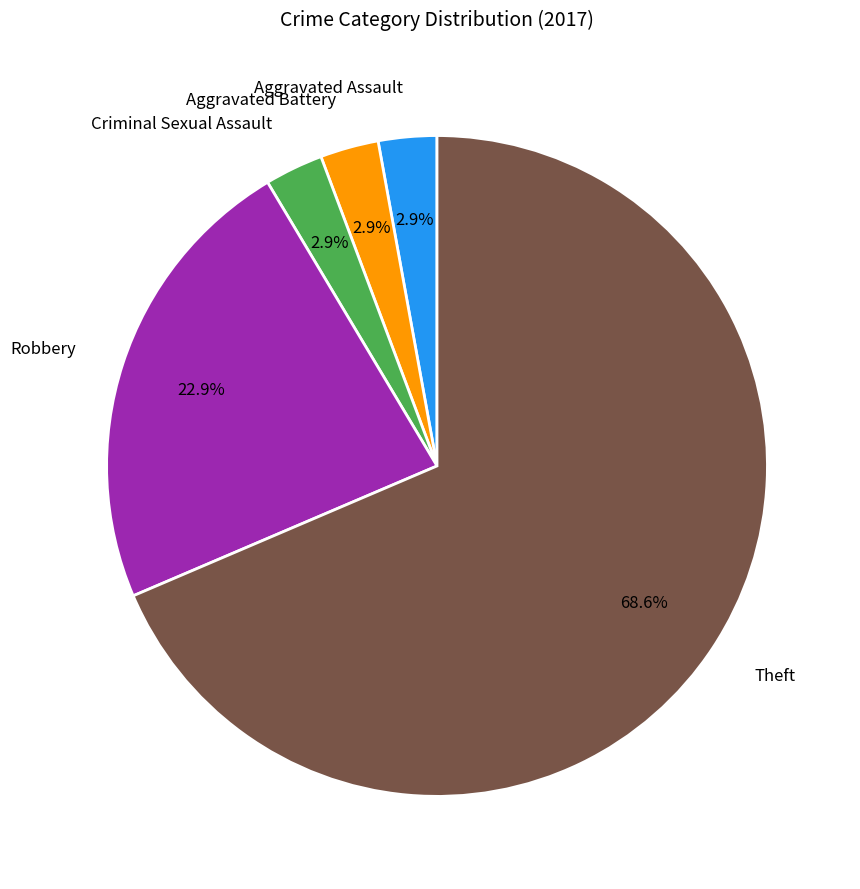

Between Robbery and Theft, which is larger?

Theft